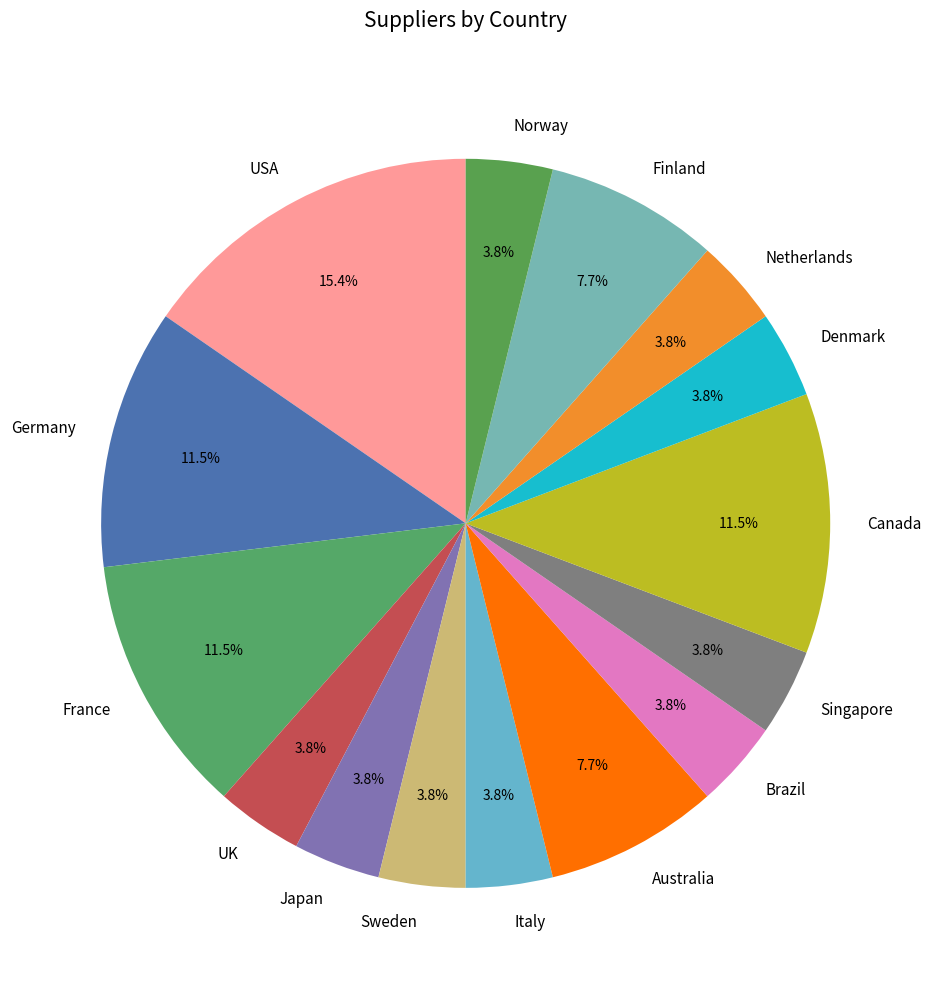

Is the sum of France and Japan greater than half?

No